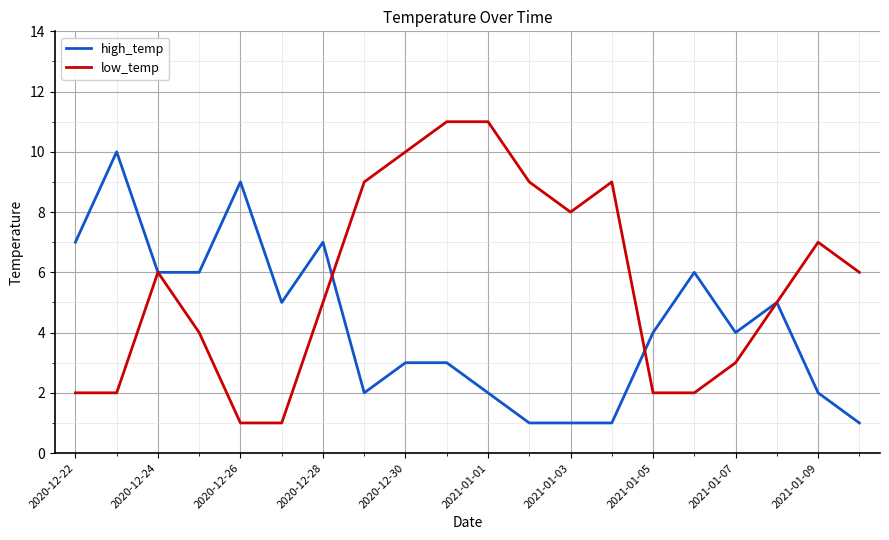

Which series has the largest total across all categories?

low_temp